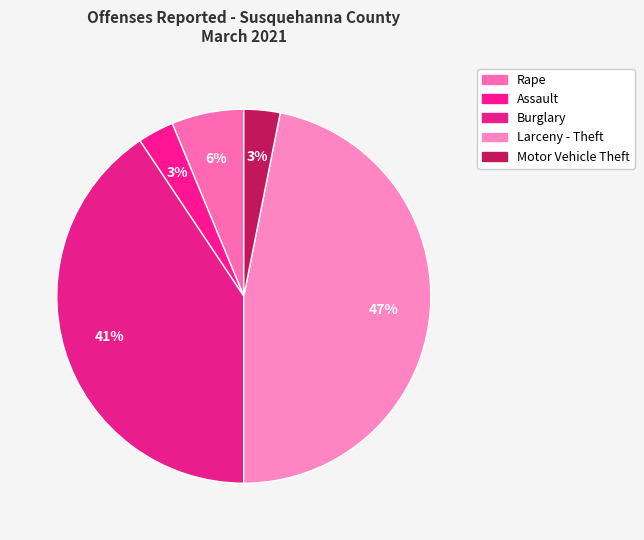

How many slices are in this pie chart?

5